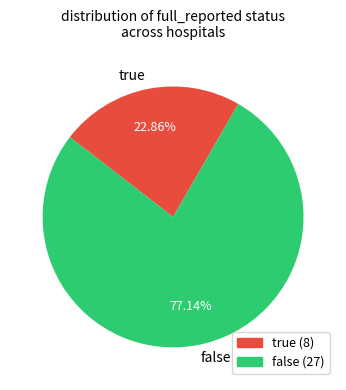

To the nearest percent, what is the combined percentage of false and true?

100%